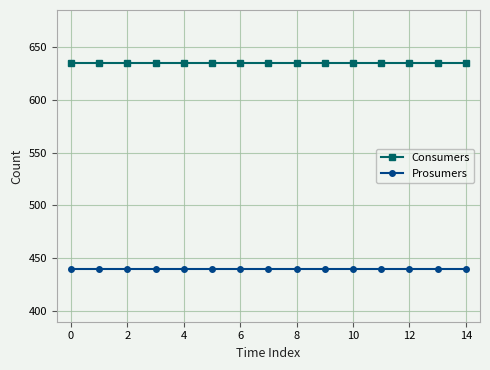

True or false: Consumers and Prosumers intersect in this chart.

False